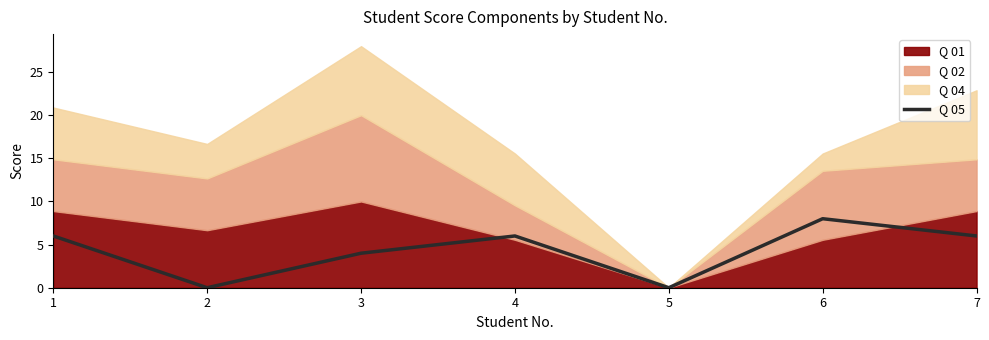

List the labels in order of value, largest first.

6, 1, 4, 7, 3, 2, 5